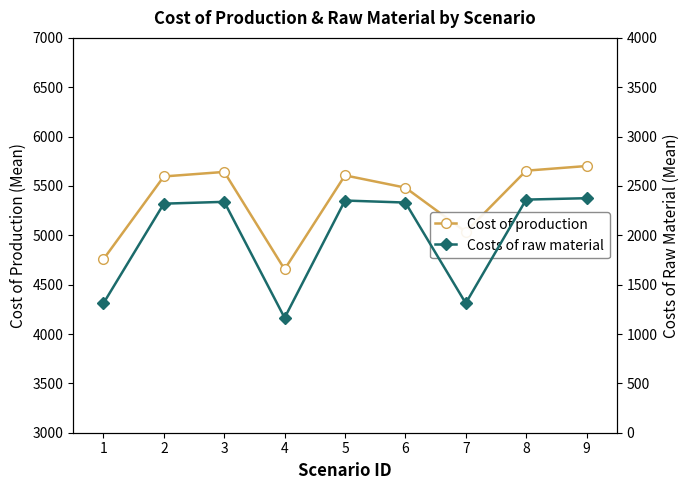

True or false: Cost of production and Costs of raw material intersect in this chart.

False